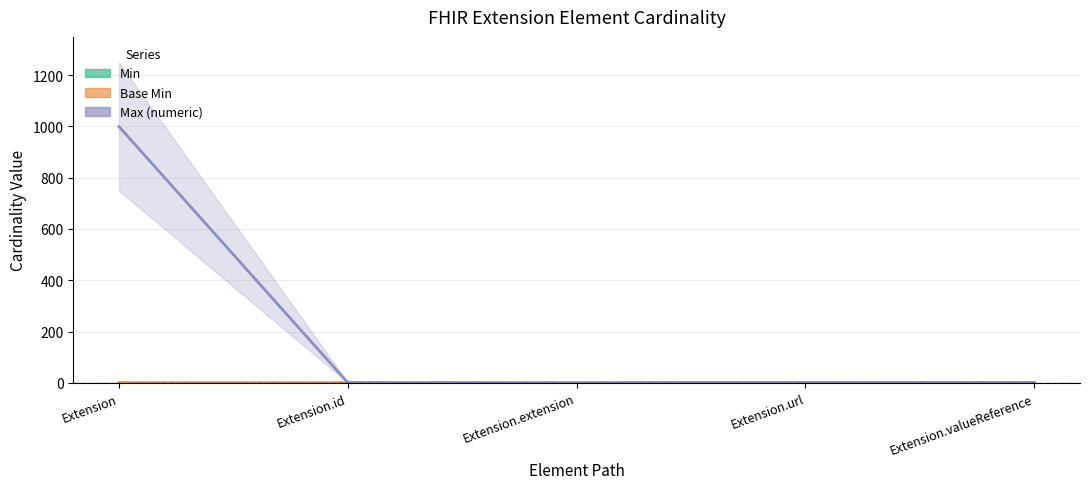

Count the number of data series in this chart.

3